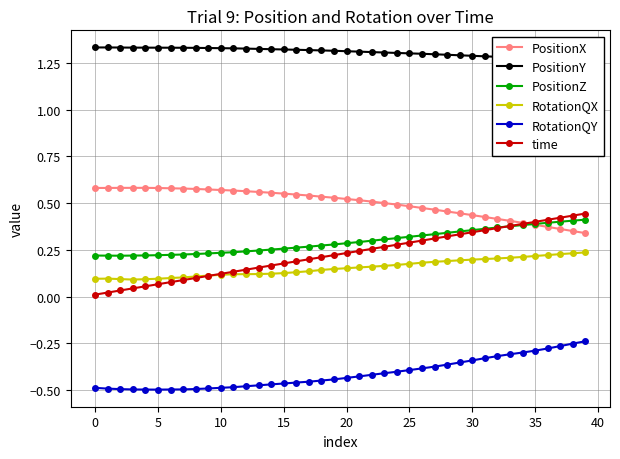

What is the value of the RotationQY point at the 19th from the left?

-0.4